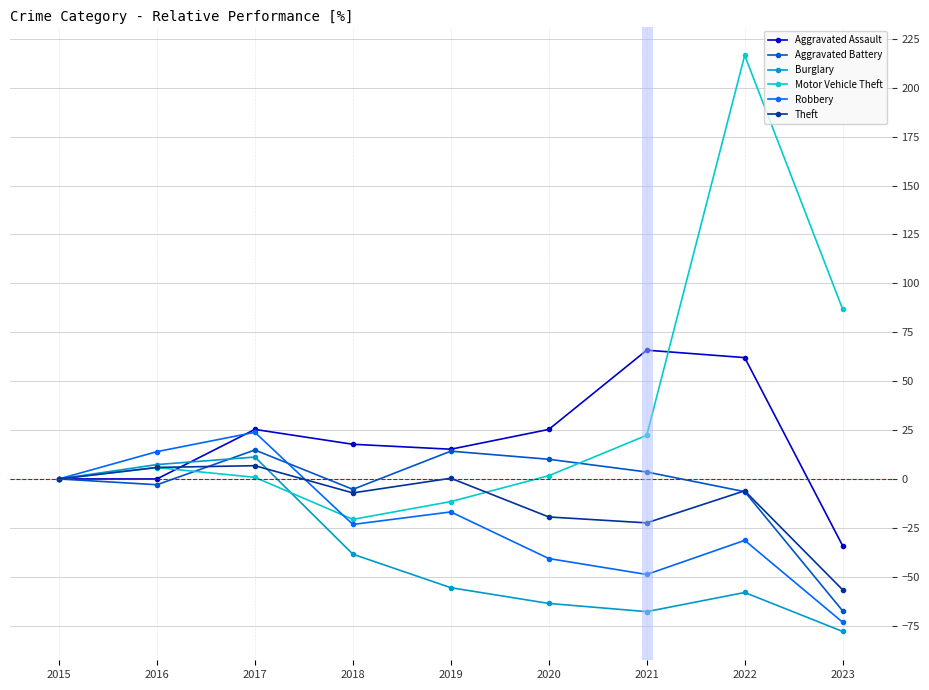

At which category is the sum across all series the highest?

2022